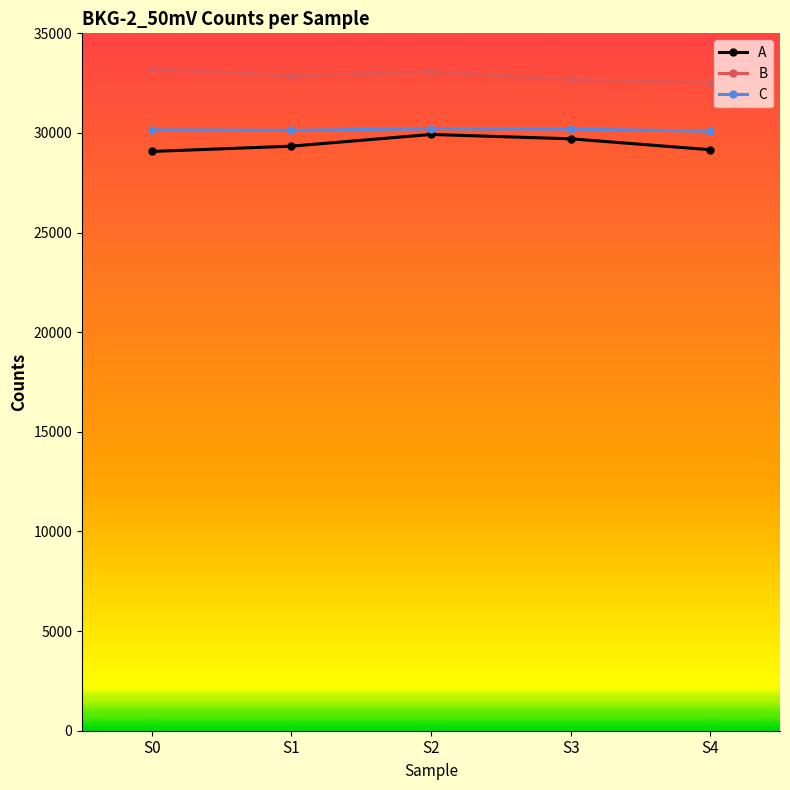

The value of B at S1 is 6842. True or false?

False